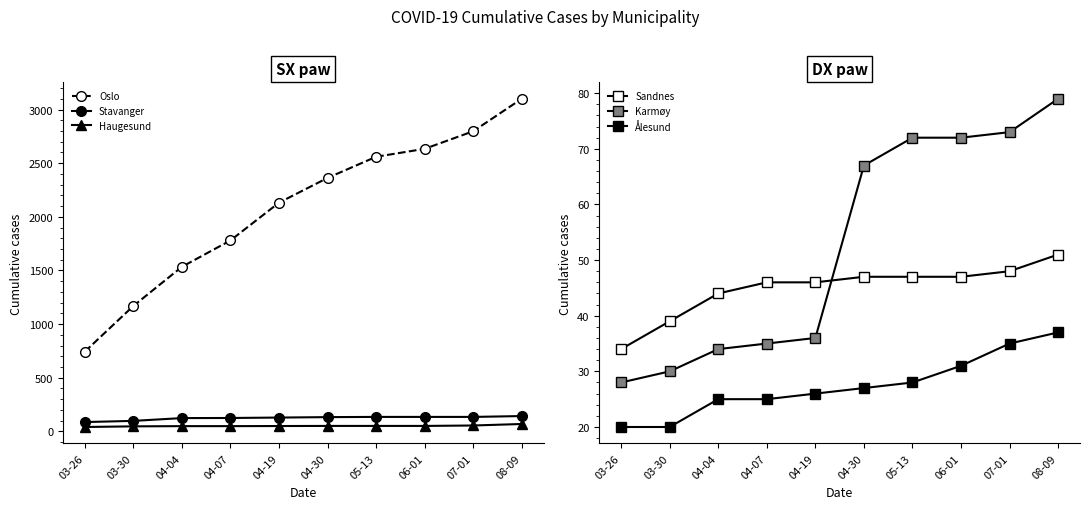

Reading right to left, extract all data points from this chart.

Oslo: 08-09=3101	07-01=2798	06-01=2634	05-13=2560	04-30=2363	04-19=2132	04-07=1780	04-04=1534	03-30=1169	03-26=743
Stavanger: 08-09=143	07-01=135	06-01=135	05-13=135	04-30=133	04-19=129	04-07=125	04-04=124	03-30=98	03-26=87
Haugesund: 08-09=69	07-01=55	06-01=51	05-13=51	04-30=51	04-19=50	04-07=49	04-04=49	03-30=47	03-26=41
Sandnes: 08-09=51	07-01=48	06-01=47	05-13=47	04-30=47	04-19=46	04-07=46	04-04=44	03-30=39	03-26=34
Karmøy: 08-09=79	07-01=73	06-01=72	05-13=72	04-30=67	04-19=36	04-07=35	04-04=34	03-30=30	03-26=28
Ålesund: 08-09=37	07-01=35	06-01=31	05-13=28	04-30=27	04-19=26	04-07=25	04-04=25	03-30=20	03-26=20